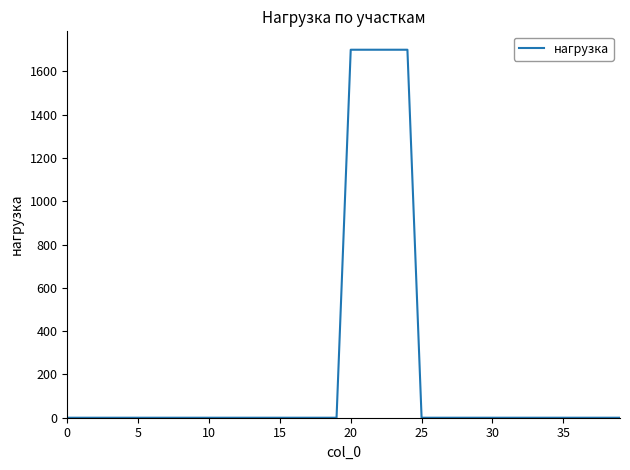

What is the difference between the second highest and second lowest values?

1700